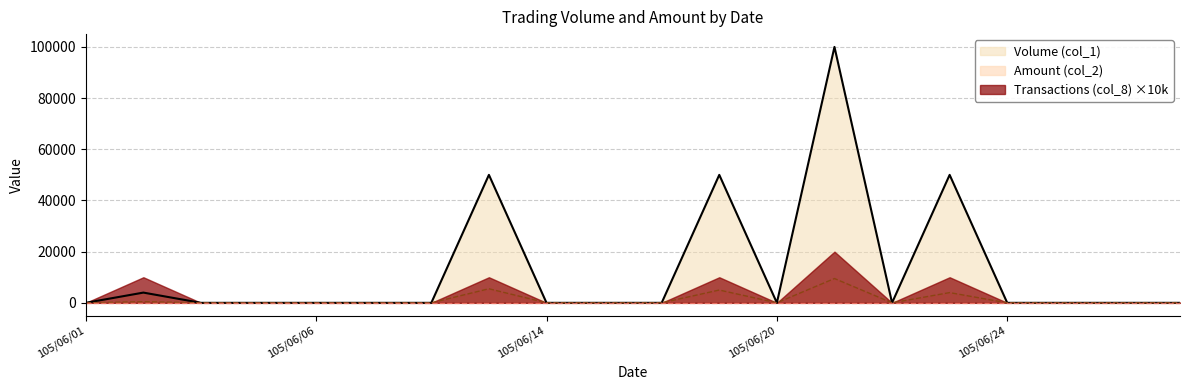

True or false: Amount (col_2) and Volume (col_1) cross at least once.

False